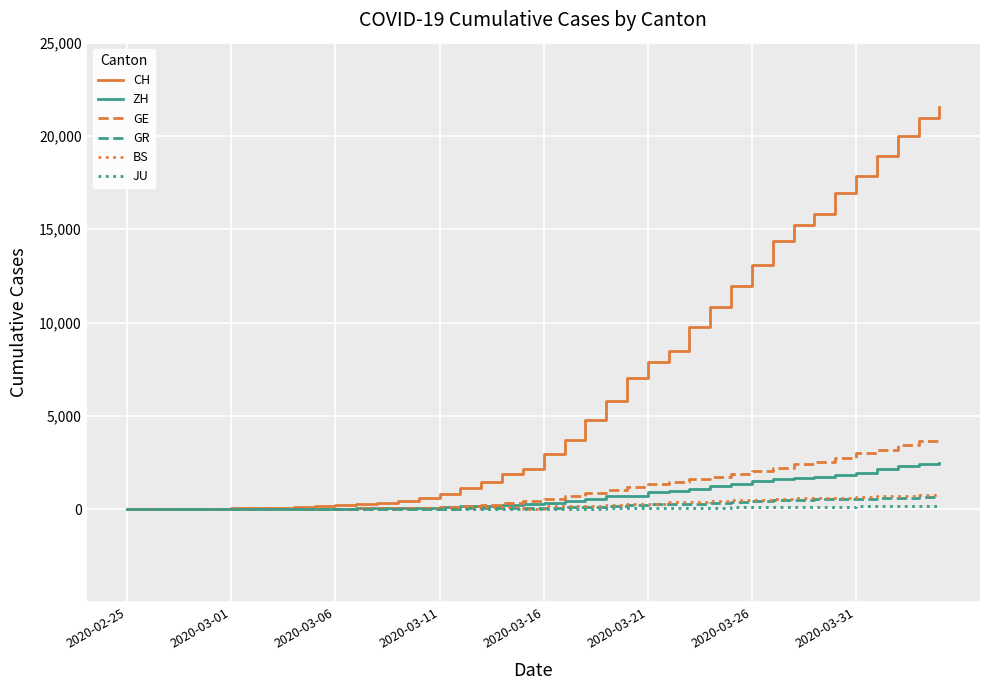

Which series has the largest total across all categories?

CH